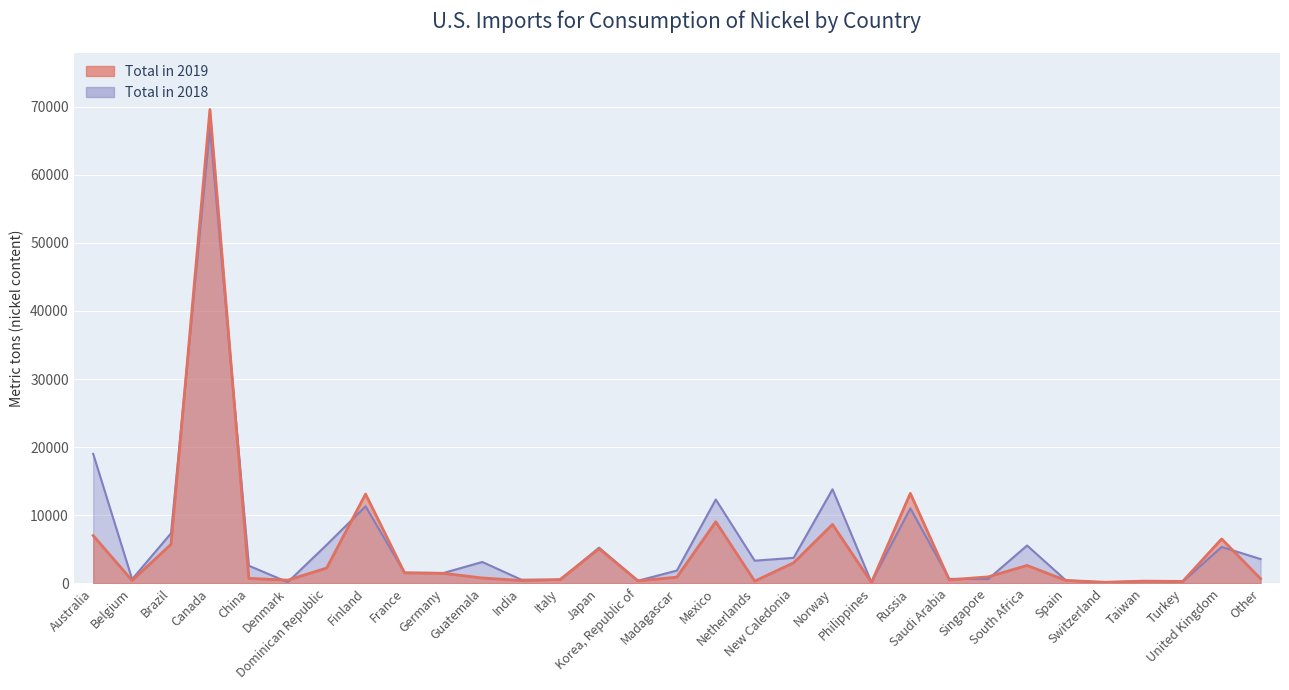

Rank the categories by Total in 2019 value from highest to lowest.

Canada, Russia, Finland, Mexico, Norway, Australia, United Kingdom, Brazil, Japan, New Caledonia, South Africa, Dominican Republic, France, Germany, Singapore, Madagascar, Guatemala, China, Other, Italy, Saudi Arabia, Denmark, Spain, Belgium, India, Korea, Republic of, Netherlands, Taiwan, Turkey, Switzerland, Philippines